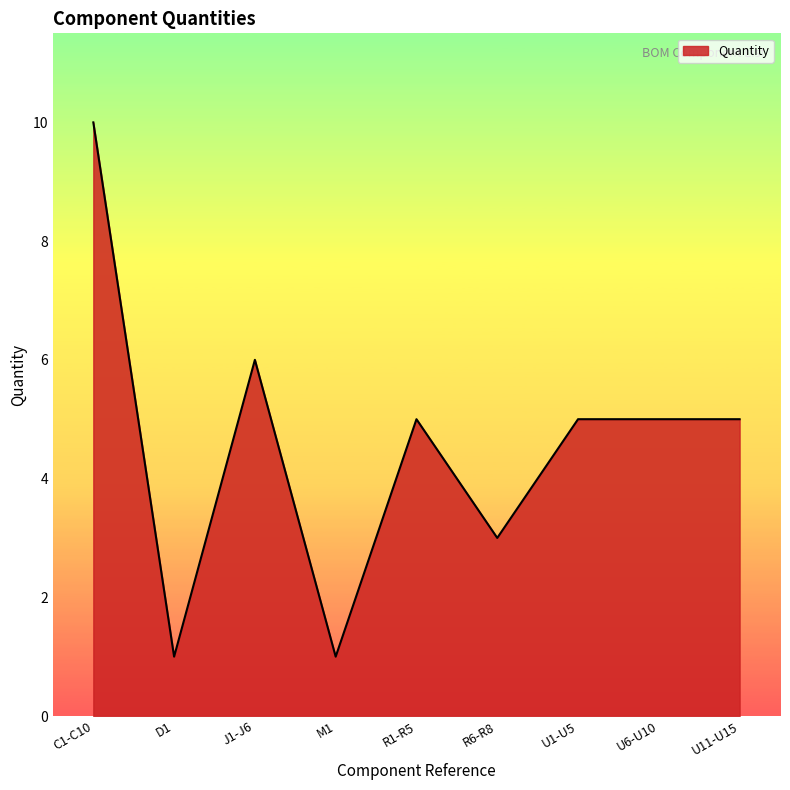

The chart shows a value of 2 at M1. True or false?

False